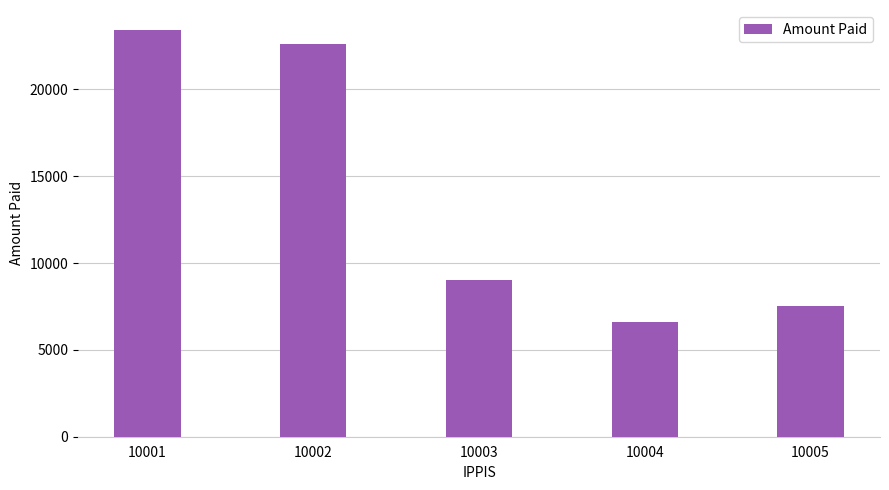

Reading left to right, what are all the values shown in this chart?

23400.0	22600.0	9000.0	6583.3	7500.0